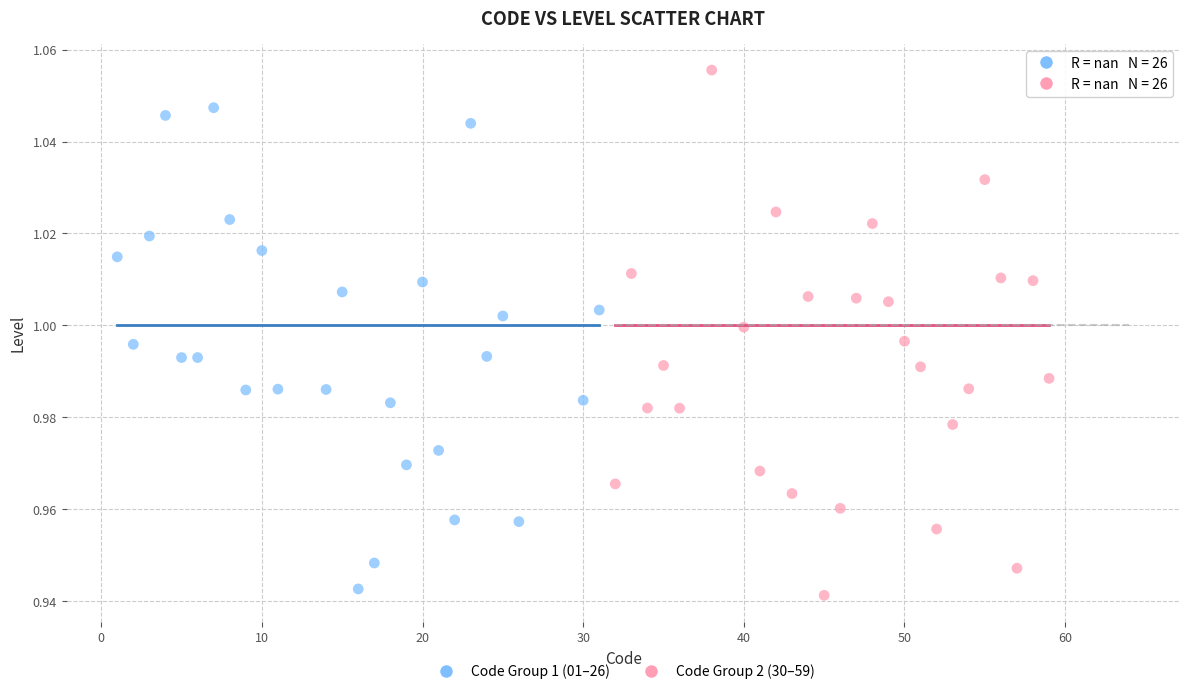

Which series contains the lowest Y value?

Code Group 2 (30–59)